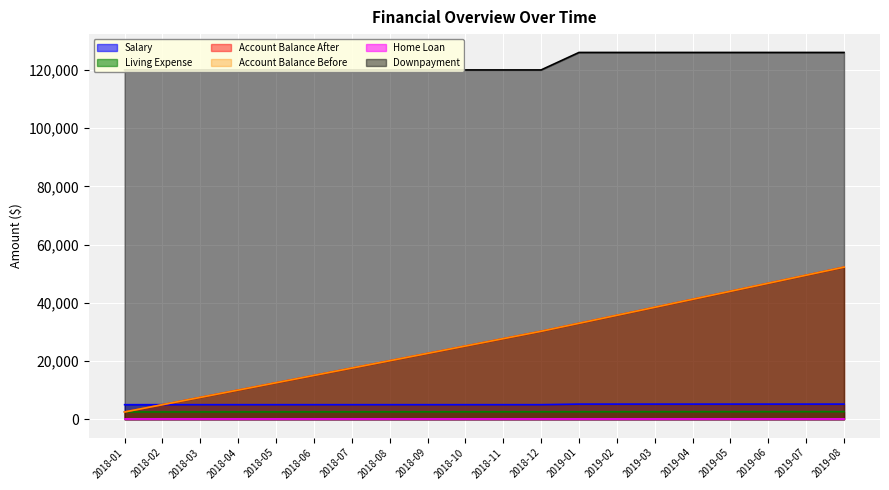

What value does the Salary series have at 2018-03?

5000.0